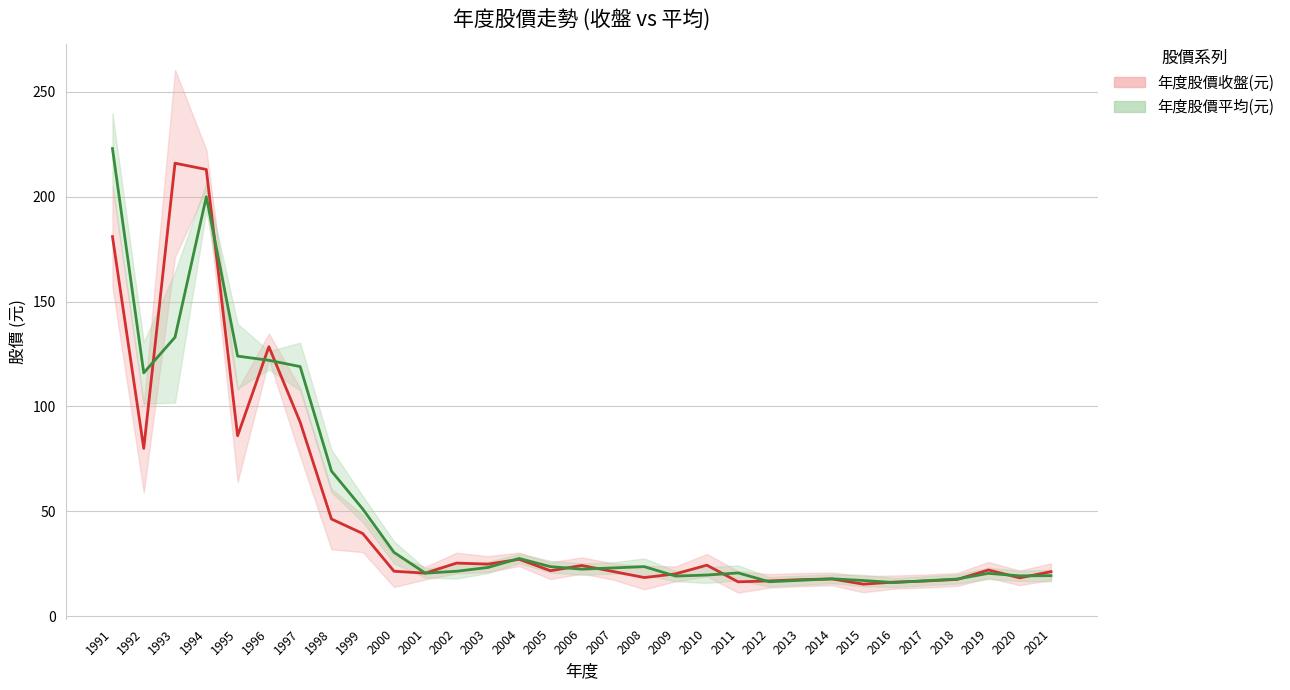

What is the difference between the maximum and second lowest values in the 年度股價收盤(元) series?

199.8